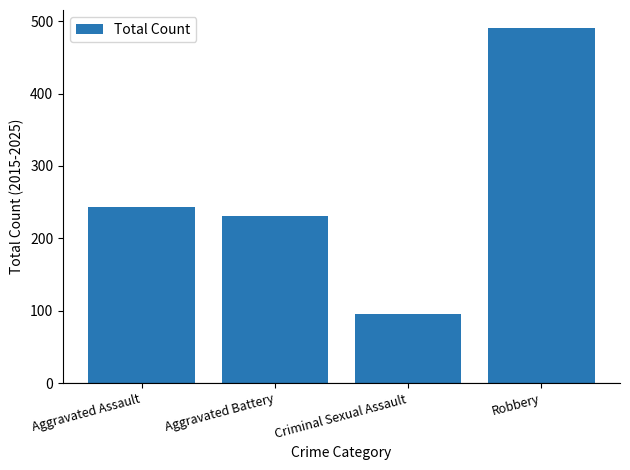

Rank the categories by value from lowest to highest.

Criminal Sexual Assault, Aggravated Battery, Aggravated Assault, Robbery